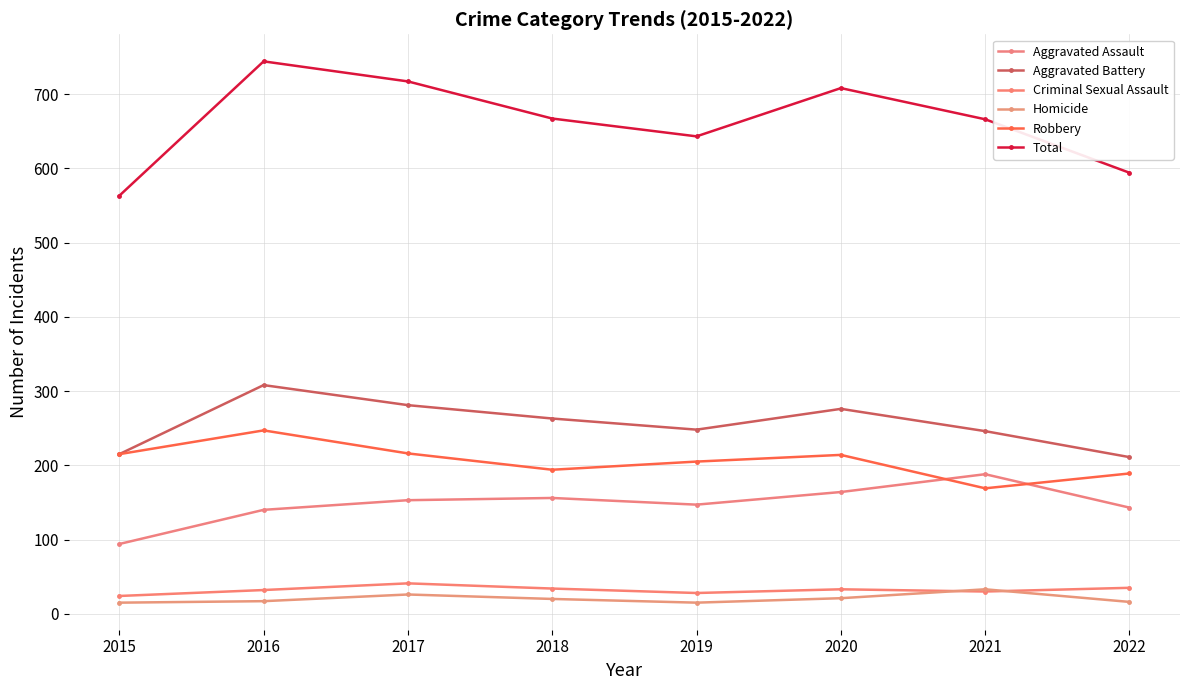

True or false: Robbery has more than 0 interior local peaks.

True